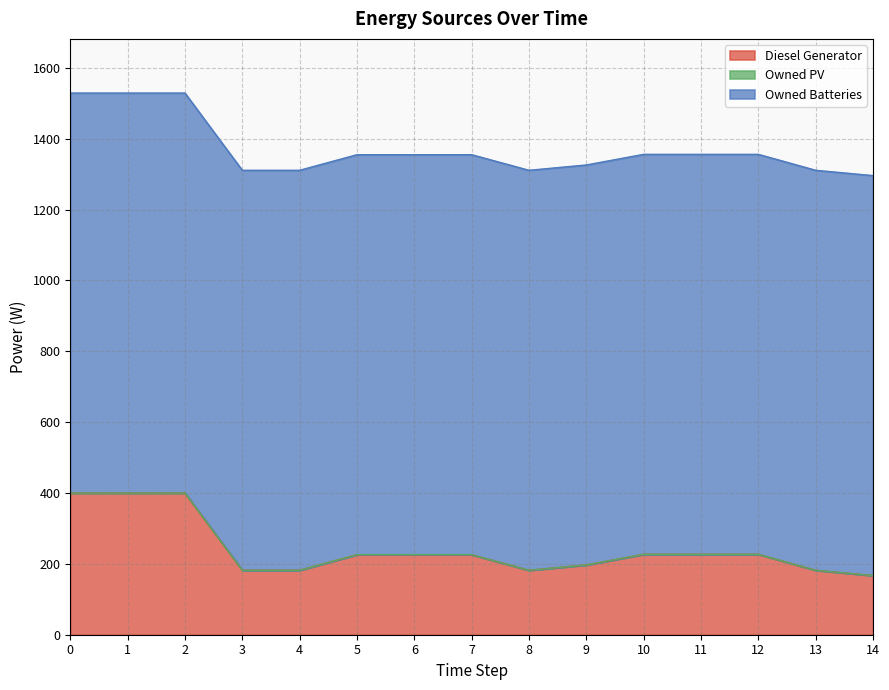

Reading left to right, extract all data points from this chart.

Diesel Generator: 400.0	400.0	400.0	182.0	182.0	226.0	226.0	226.0	182.0	197.0	227.0	227.0	227.0	182.0	167.0
Owned PV: 0.0	0.0	0.0	0.0	0.0	0.0	0.0	0.0	0.0	0.0	0.0	0.0	0.0	0.0	0.0
Owned Batteries: 1129.0	1129.0	1129.0	1129.0	1129.0	1129.0	1129.0	1129.0	1129.0	1129.0	1129.0	1129.0	1129.0	1129.0	1129.0